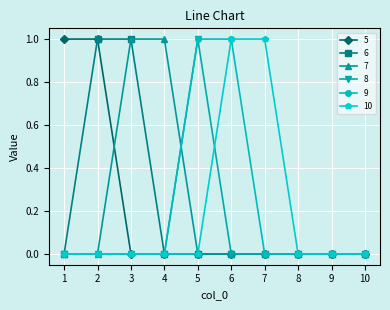

How many lines are shown in the chart?

6